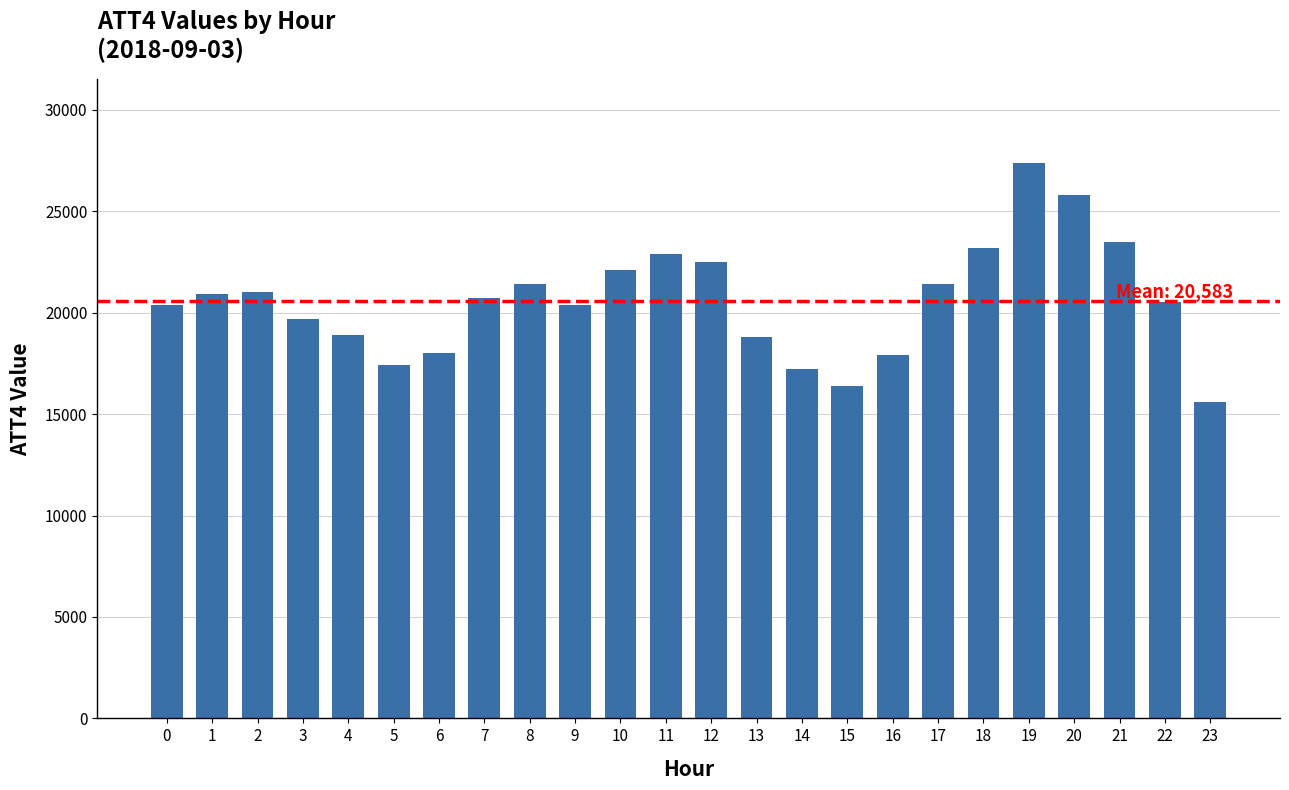

What is the difference between the second highest and second lowest values?

9400